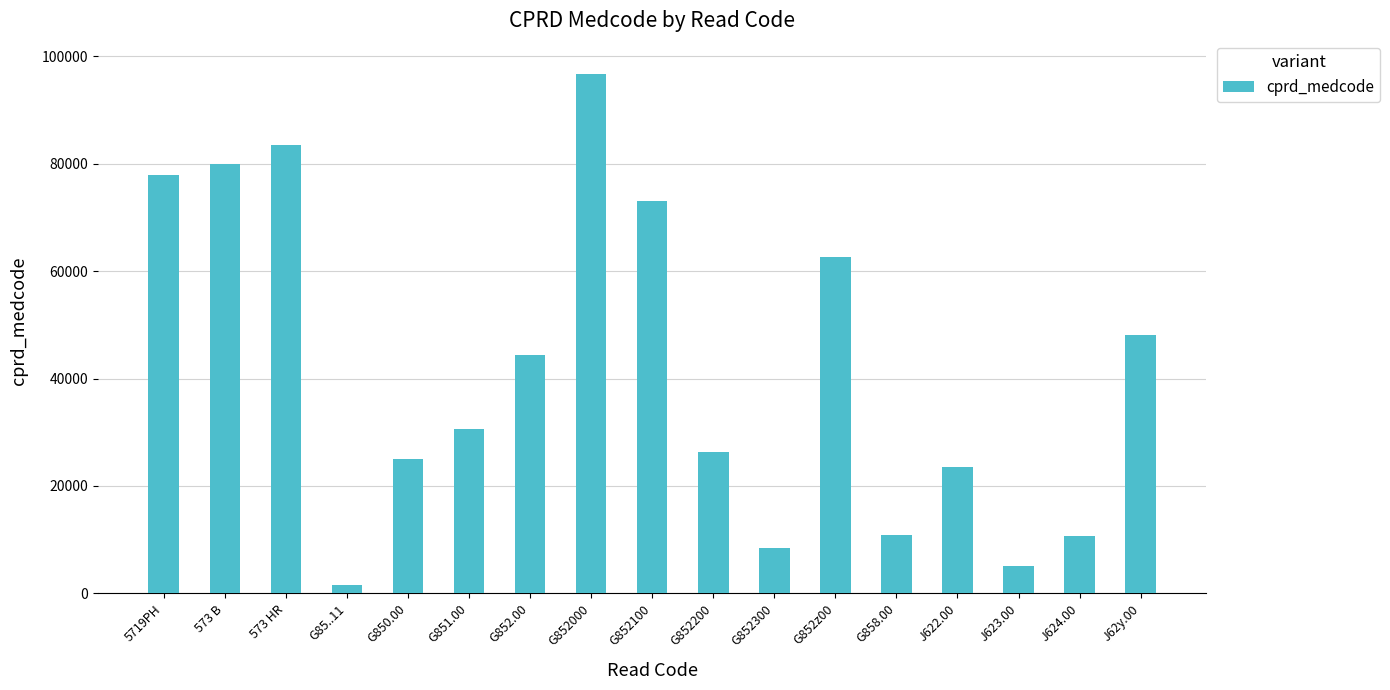

Does the chart contain stacked bars?

No